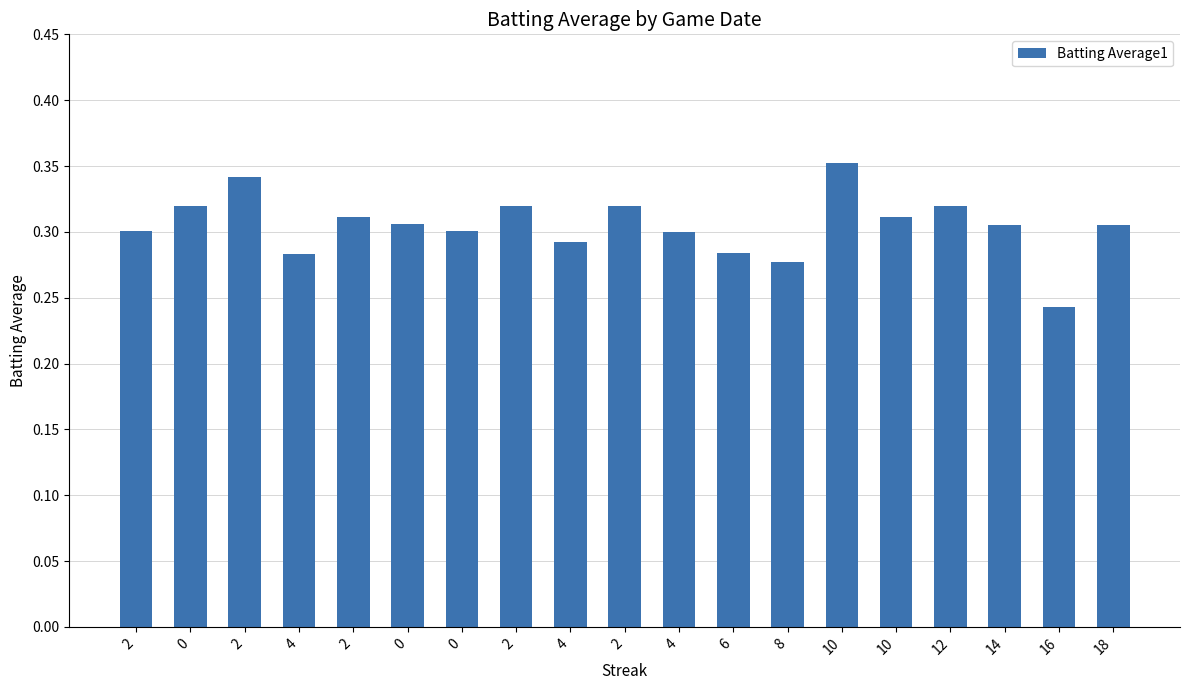

How many series are shown in this chart?

1